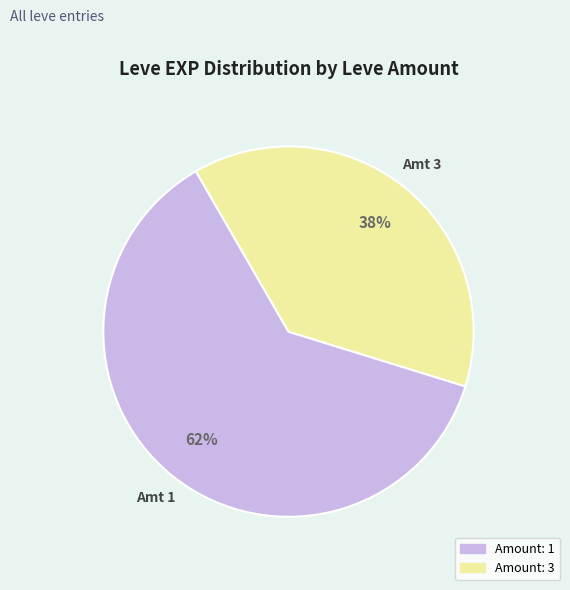

Does any single category account for the majority?

Yes